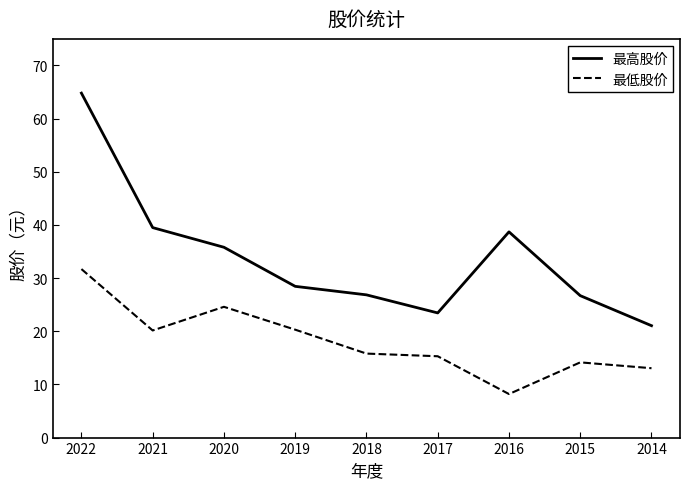

At which category is the sum across all series the highest?

2022